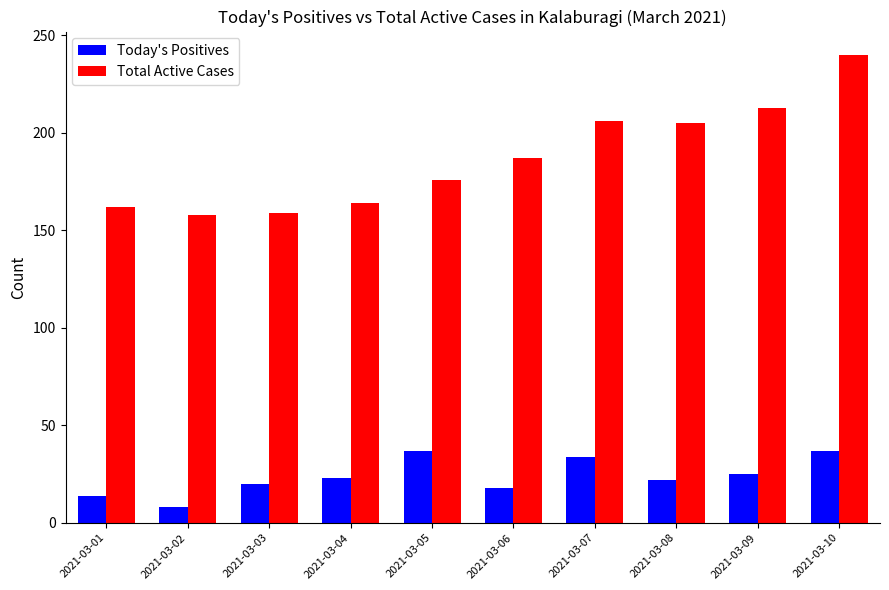

Rank the series at 2021-03-09 from lowest to highest value.

Today's Positives, Total Active Cases